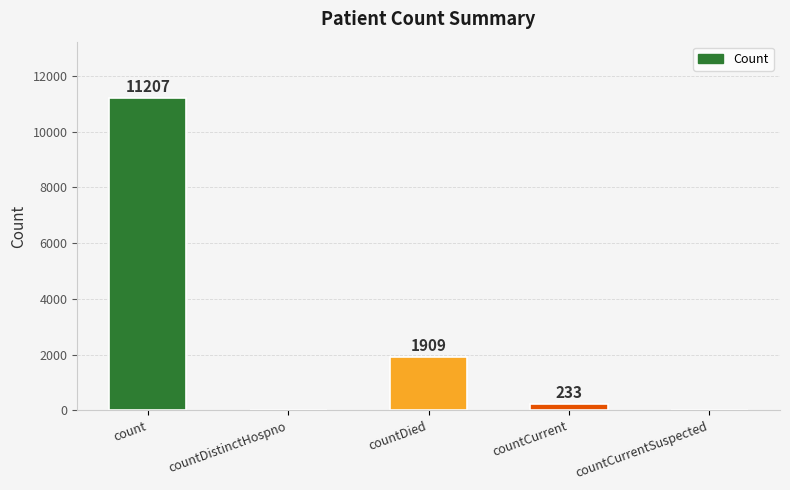

What is the approximate value at count, to the nearest 50?

11200